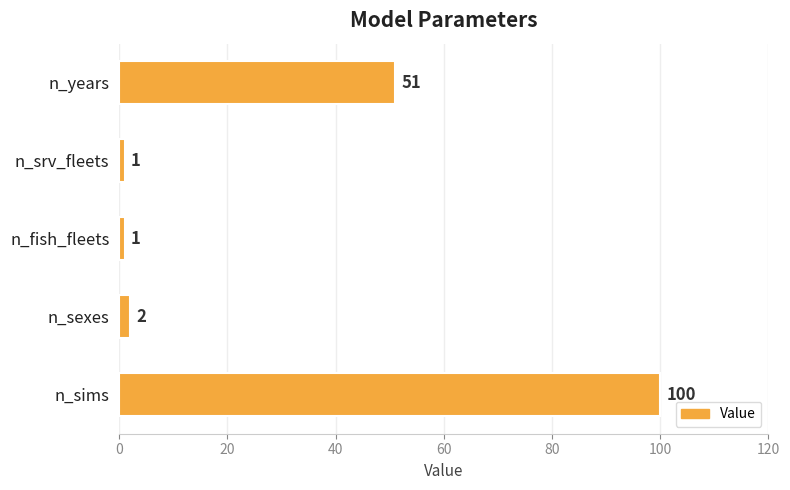

Does the chart contain stacked bars?

No